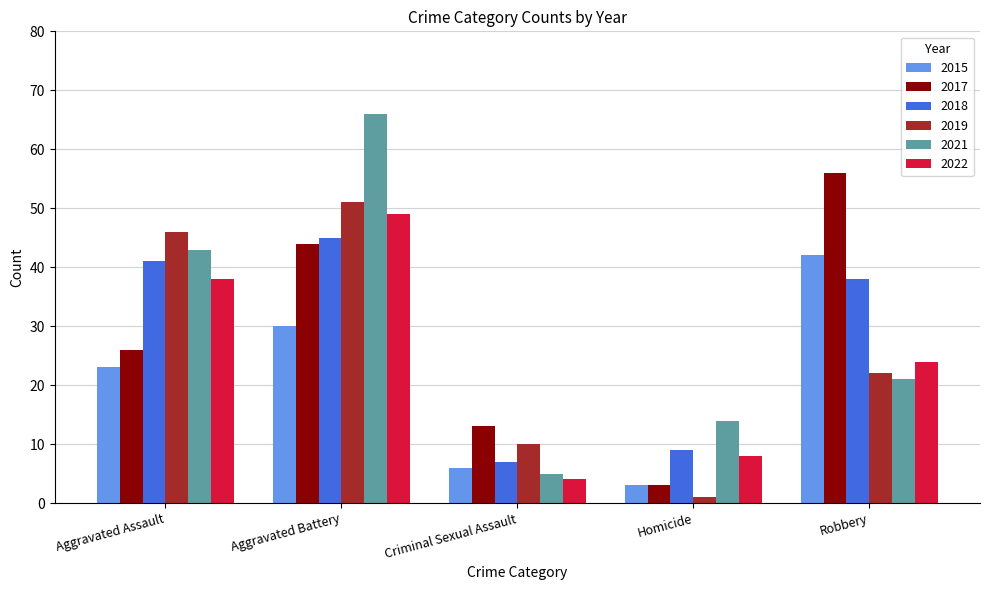

What are all the series names shown in the legend?

2015, 2017, 2018, 2019, 2021, 2022